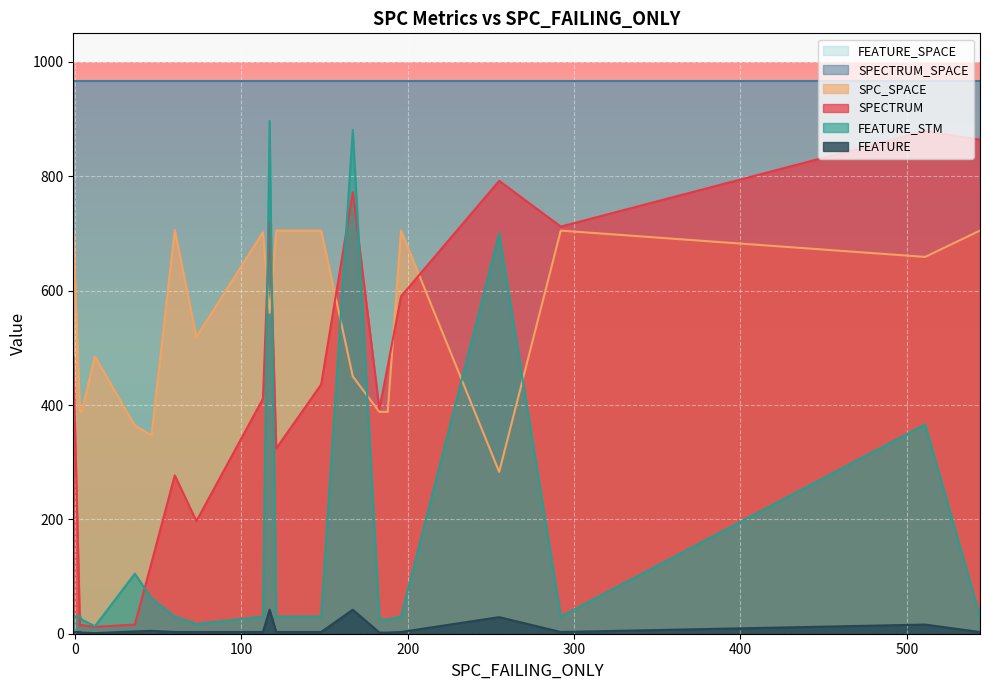

True or false: FEATURE_SPACE has more than 1 points higher than both neighbors.

False